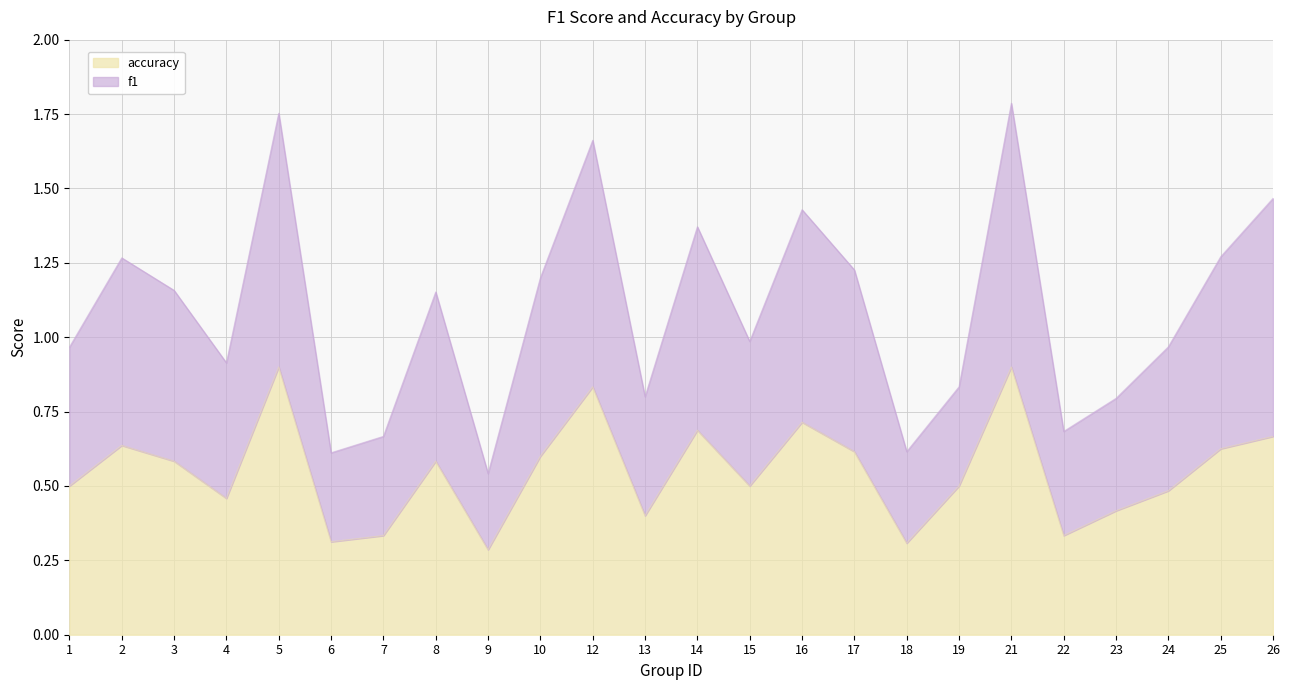

The value of accuracy at 1 is 0.5. True or false?

True